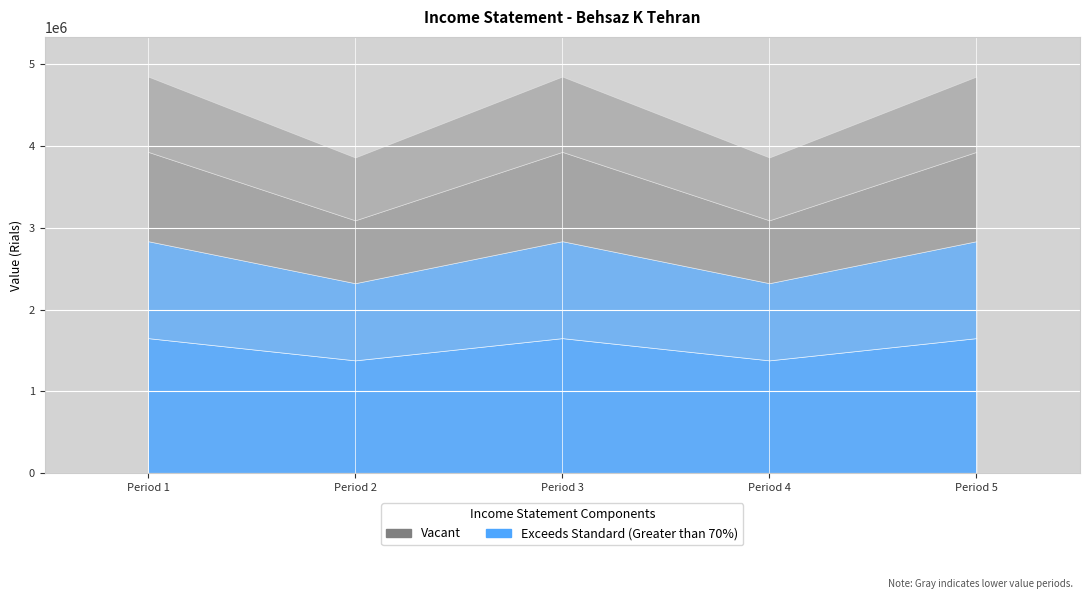

What is the average value of the net_profit series?

860467